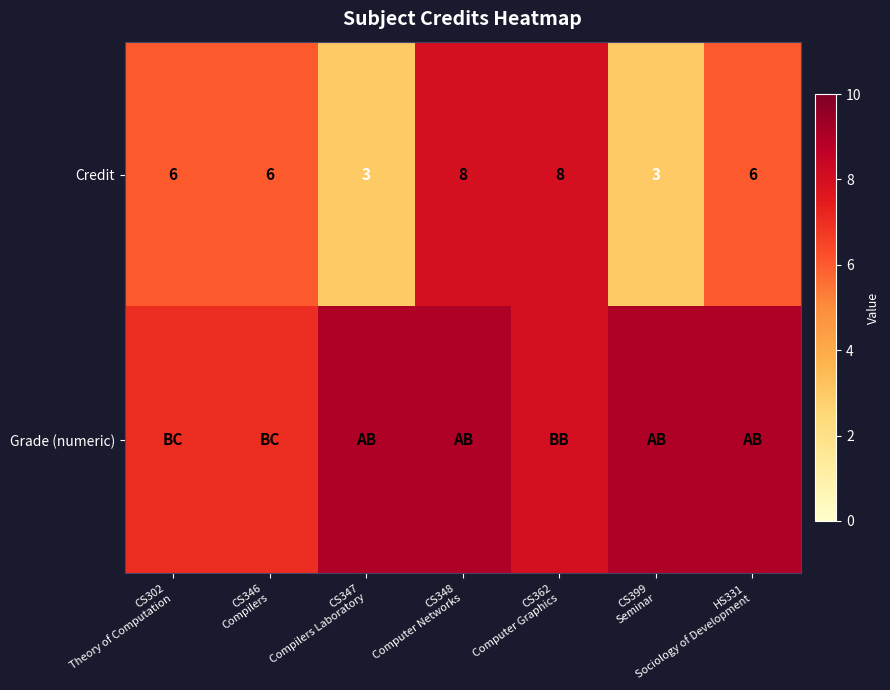

What is the sum of all Credit values?

40